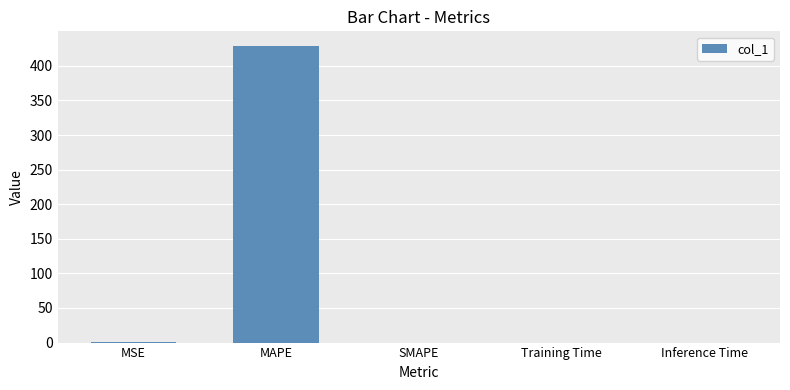

The chart shows a value of 0.0 at SMAPE. True or false?

True